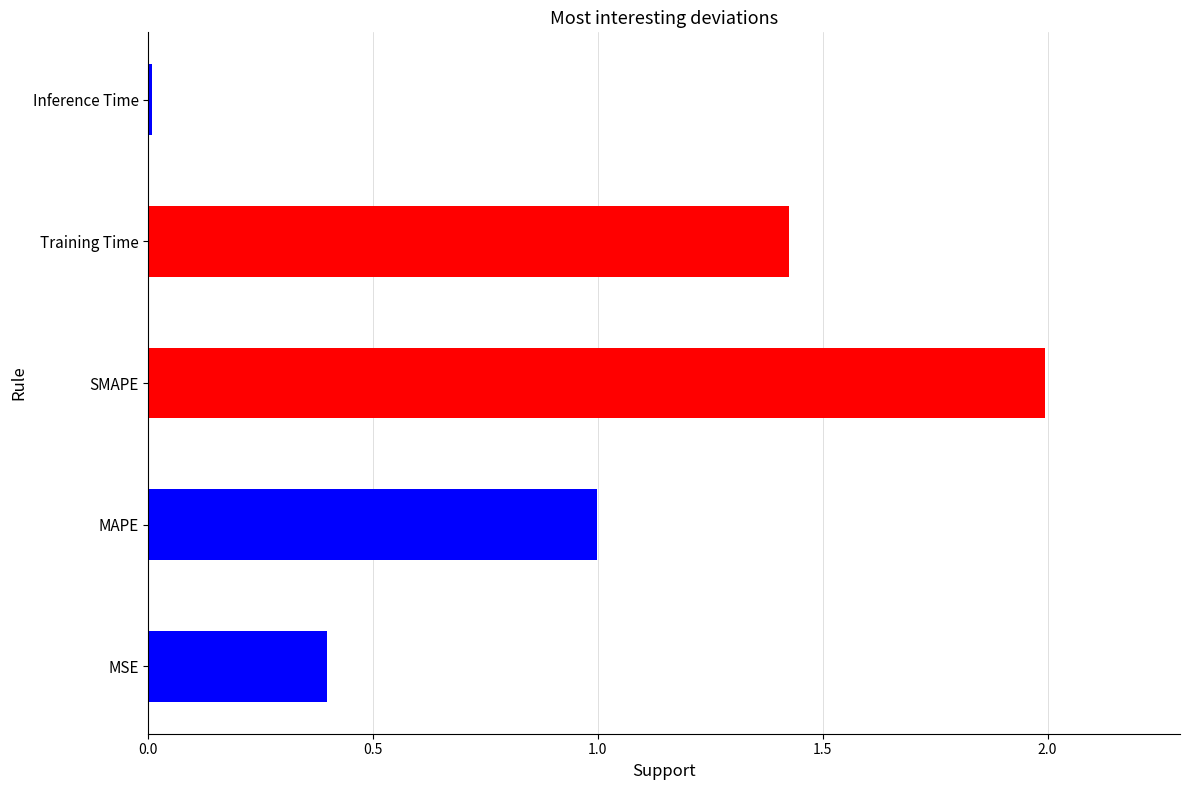

What is the difference between the values at MAPE and MSE?

0.6